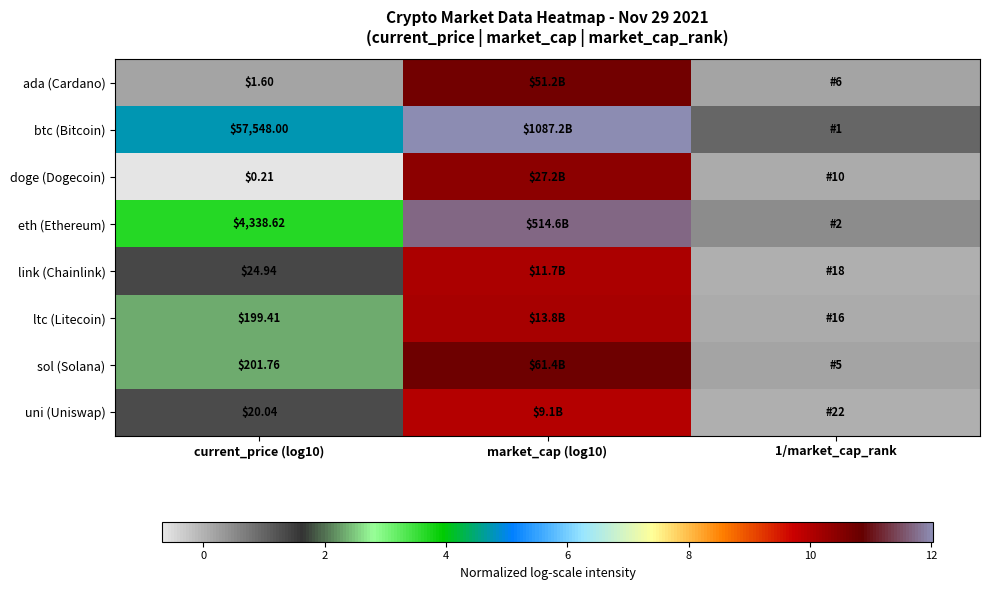

Rank the series at current_price (log10) from lowest to highest value.

doge (Dogecoin), ada (Cardano), uni (Uniswap), link (Chainlink), ltc (Litecoin), sol (Solana), eth (Ethereum), btc (Bitcoin)